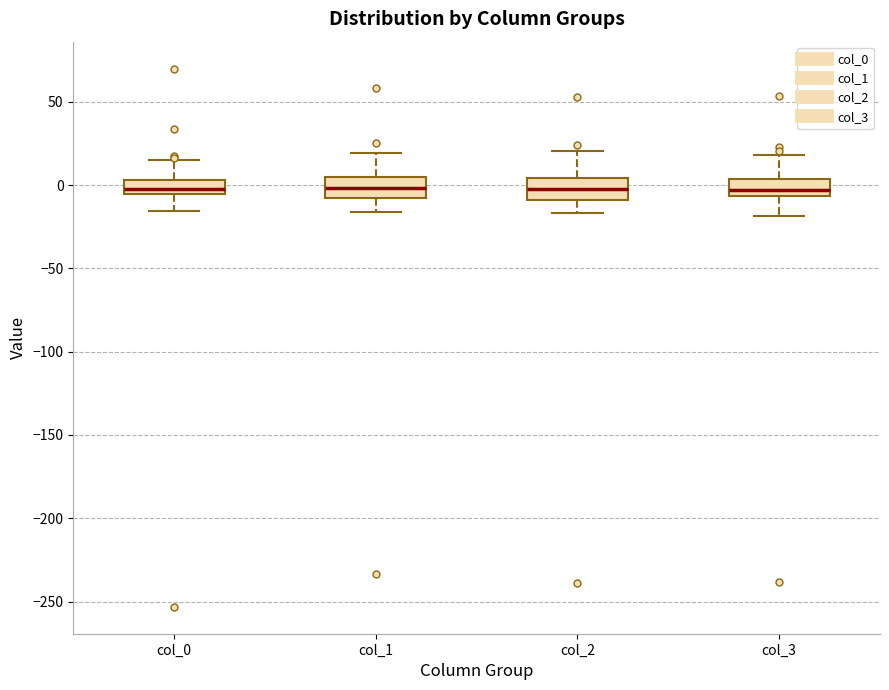

Reading left to right, read every box against the y-axis: the position of its median line, the range the box covers, and the ends of its whiskers. The values are not printed on the chart, so give them approximately, as read against the axis.

col_0: median 0, box -5 to 5, whiskers -15 to 15
col_1: median 0, box -10 to 5, whiskers -15 to 20
col_2: median 0, box -10 to 5, whiskers -15 to 20
col_3: median -5 (inside the box), box -5 to 5, whiskers -20 to 20